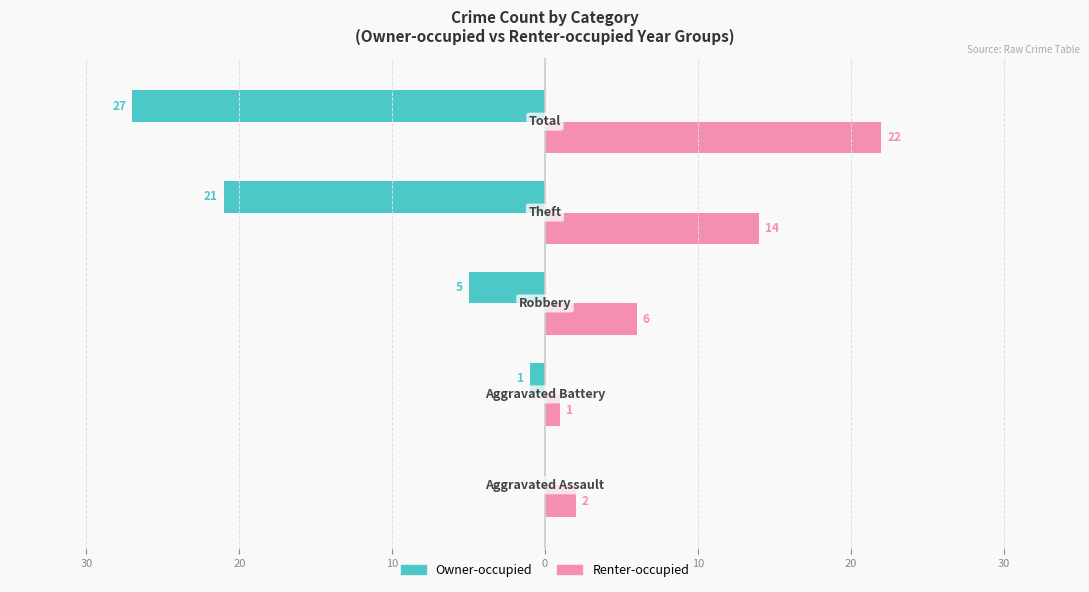

Which series has the largest range (max minus min)?

Owner-occupied